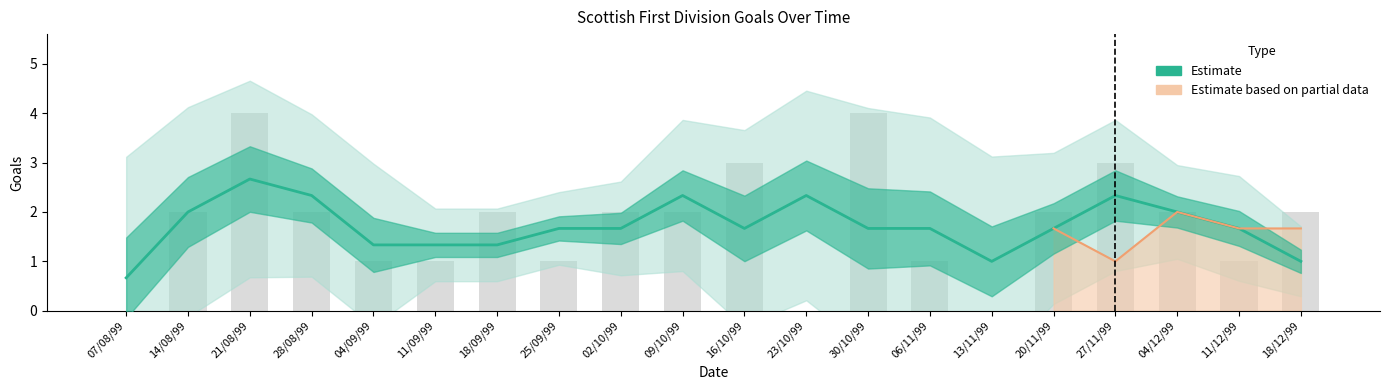

What is the label of the 6th bar from the right?

13/11/99